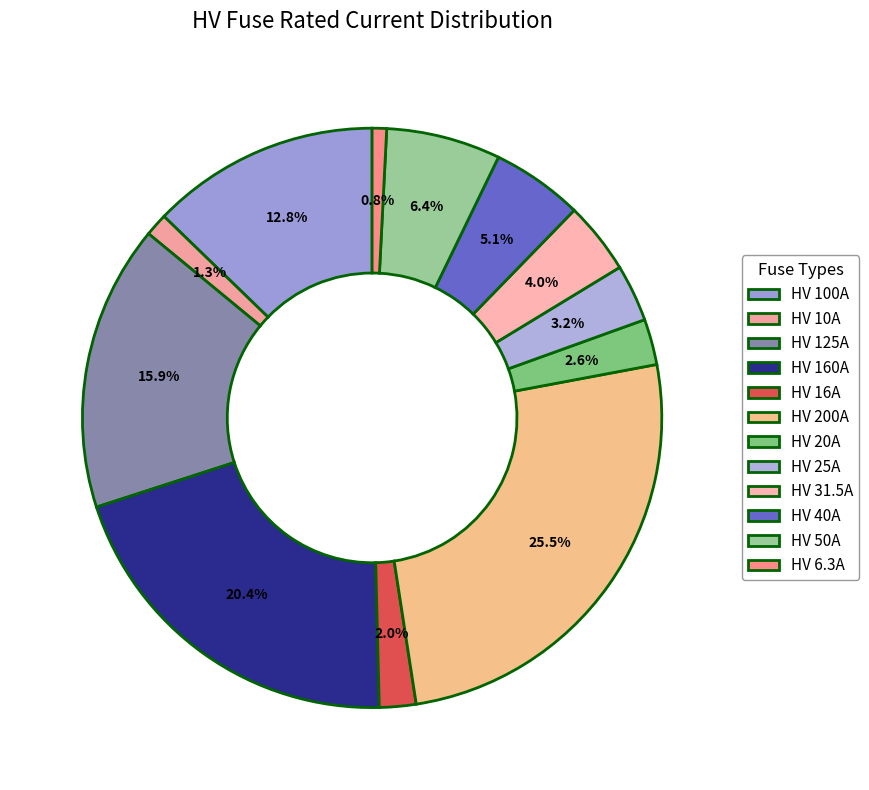

To the nearest percent, what portion does HV 10A represent?

1%